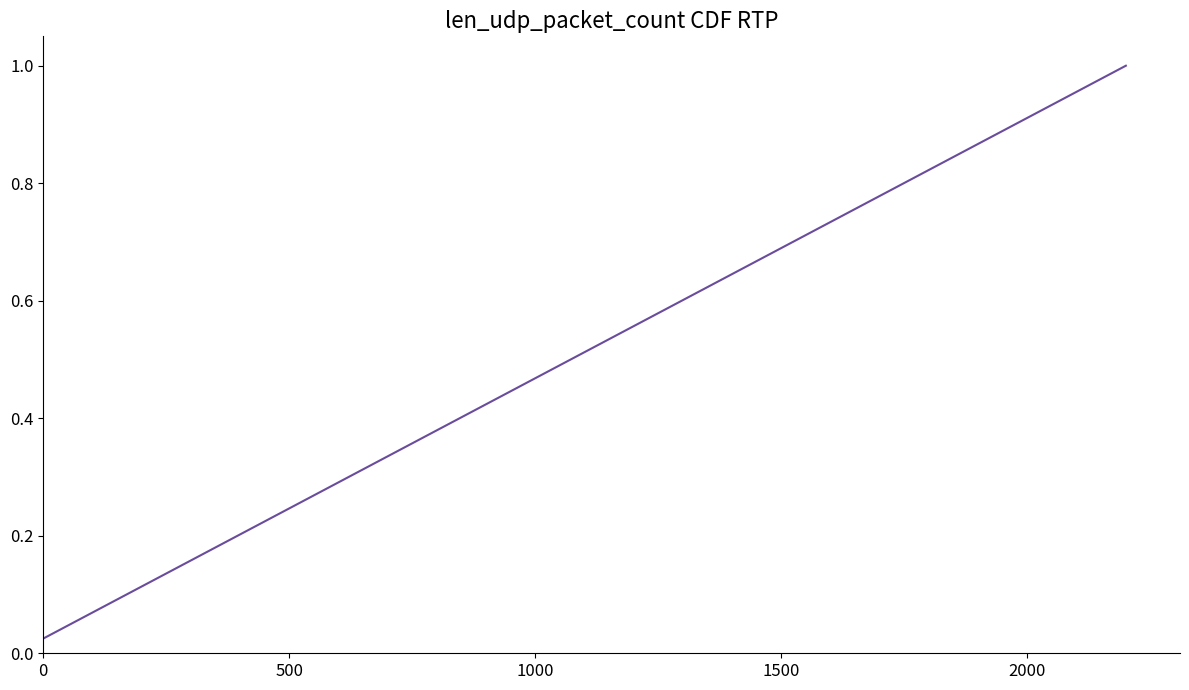

Does the chart display data point markers on the line(s)?

No